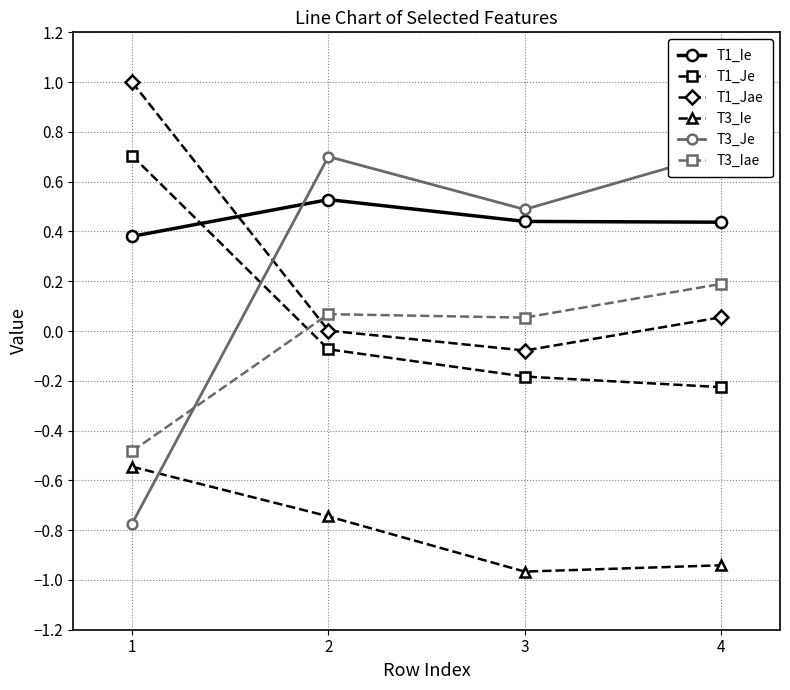

How many times do T1_Je and T1_Ie cross each other?

1